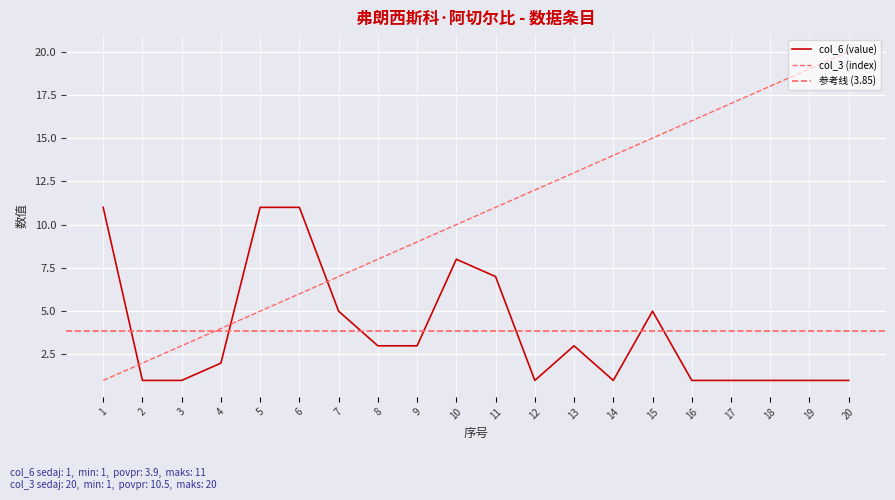

Where is the first local minimum for col_6 (value)?

12